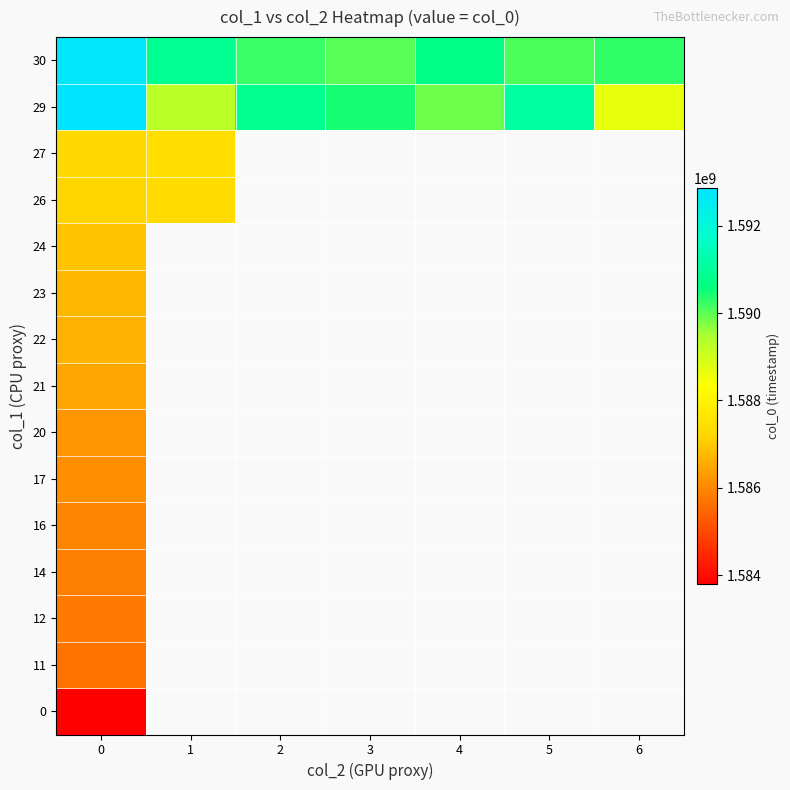

Rank the series by their average value, from lowest to highest.

0, 11, 12, 14, 16, 17, 20, 21, 22, 23, 24, 26, 27, 29, 30